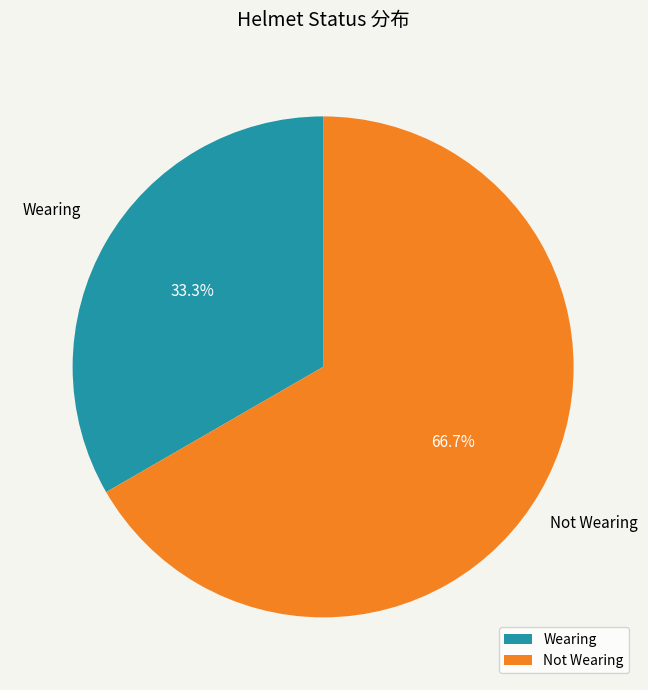

True or false: Wearing accounts for 38% of the total.

False